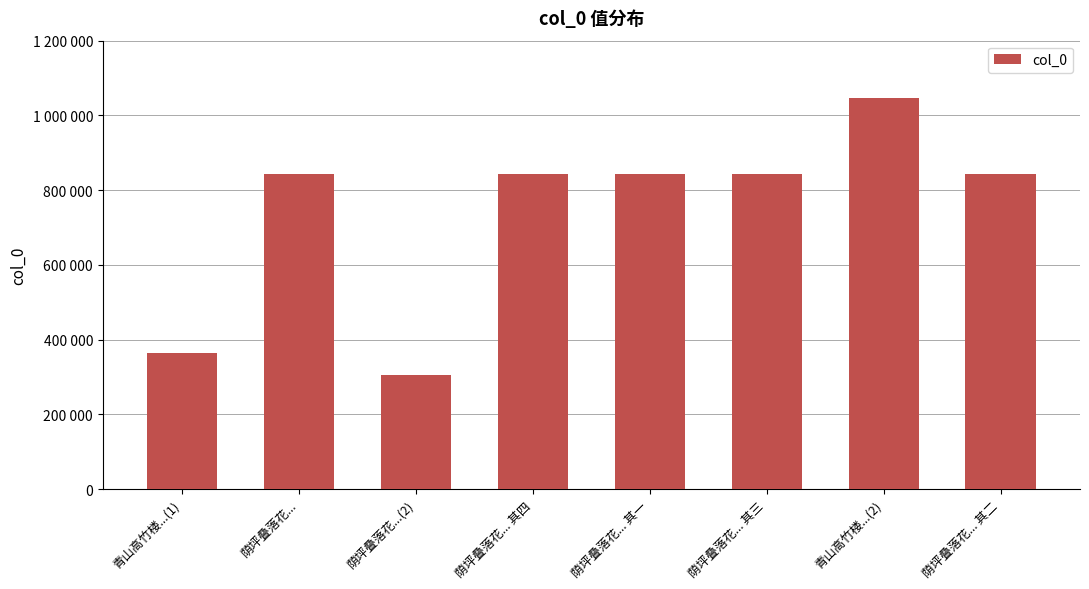

True or false: the data shows 843236 at 荫坪叠落花... 其二.

True